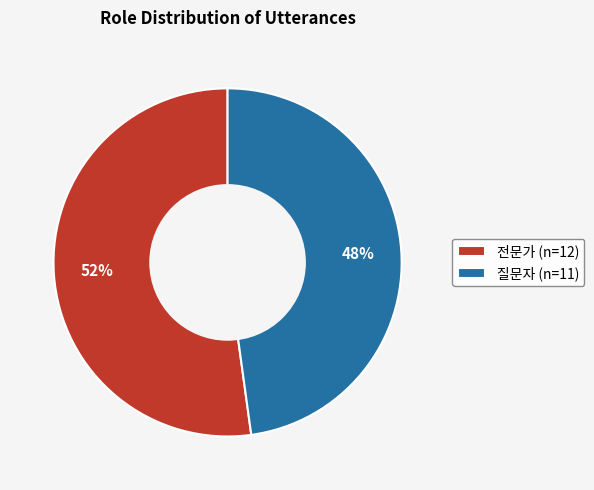

Does 전문가 account for over 50% of the chart?

Yes